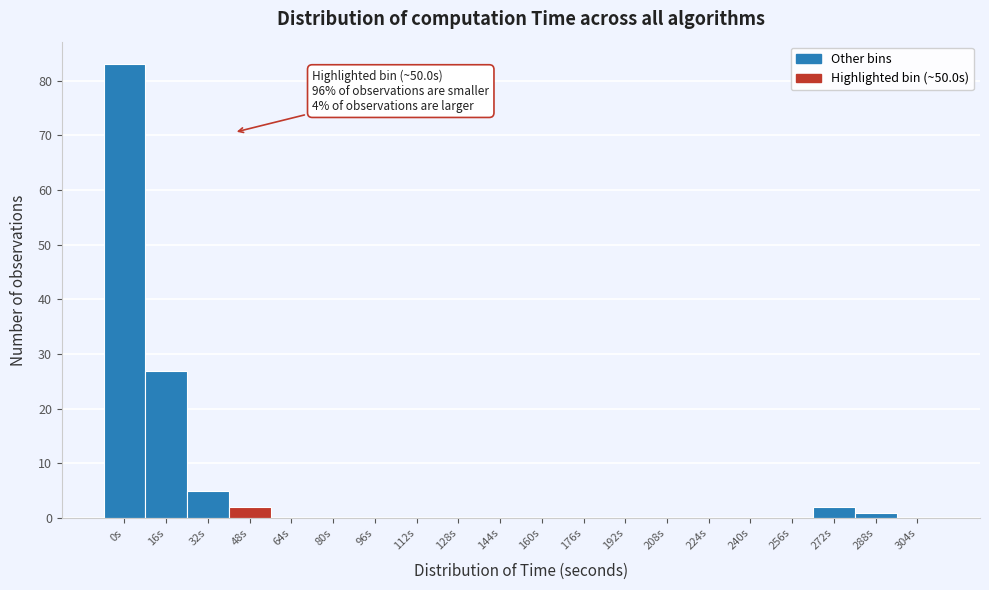

Reading left to right, transcribe all the data shown in this chart.

0s=83	16s=27	32s=5	48s=2	64s=0	80s=0	96s=0	112s=0	128s=0	144s=0	160s=0	176s=0	192s=0	208s=0	224s=0	240s=0	256s=0	272s=2	288s=1	304s=0